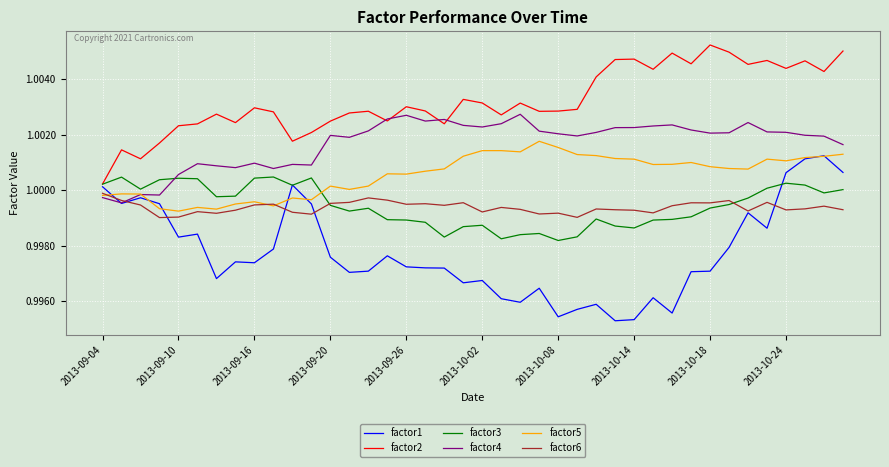

Which series has the largest range (max minus min)?

factor1